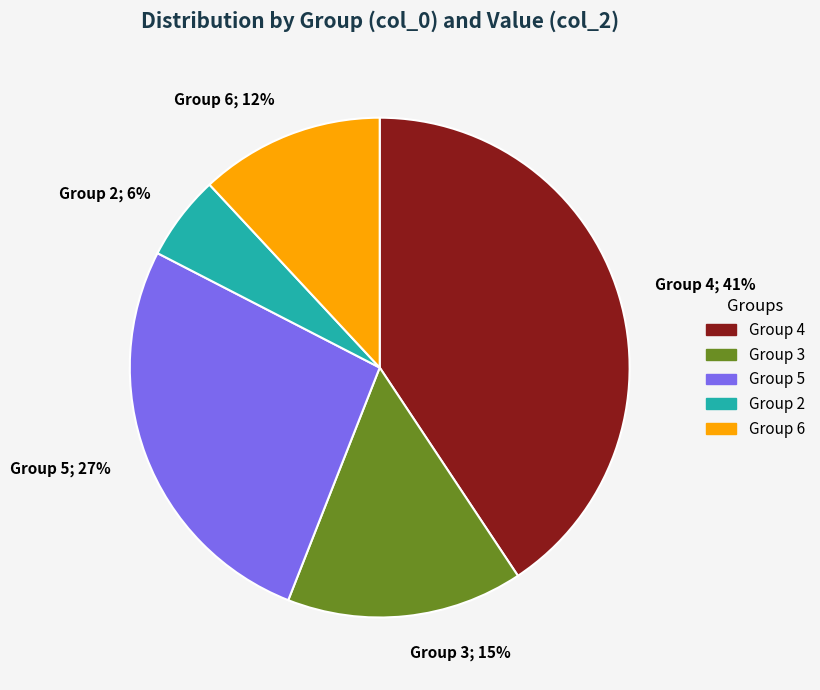

To the nearest percent, what is the average slice percentage?

20%